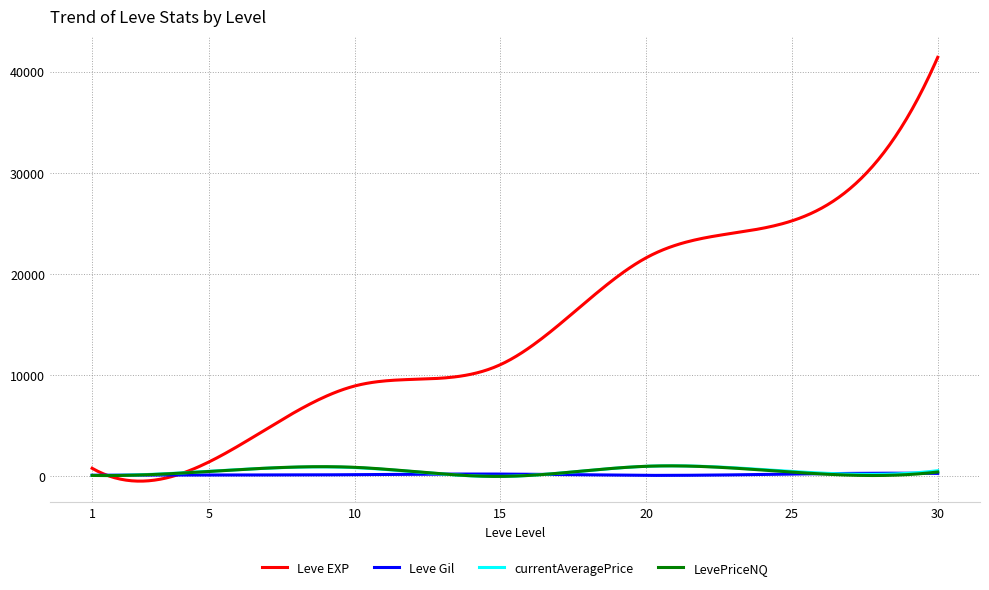

How many categories are shown in the chart?

300